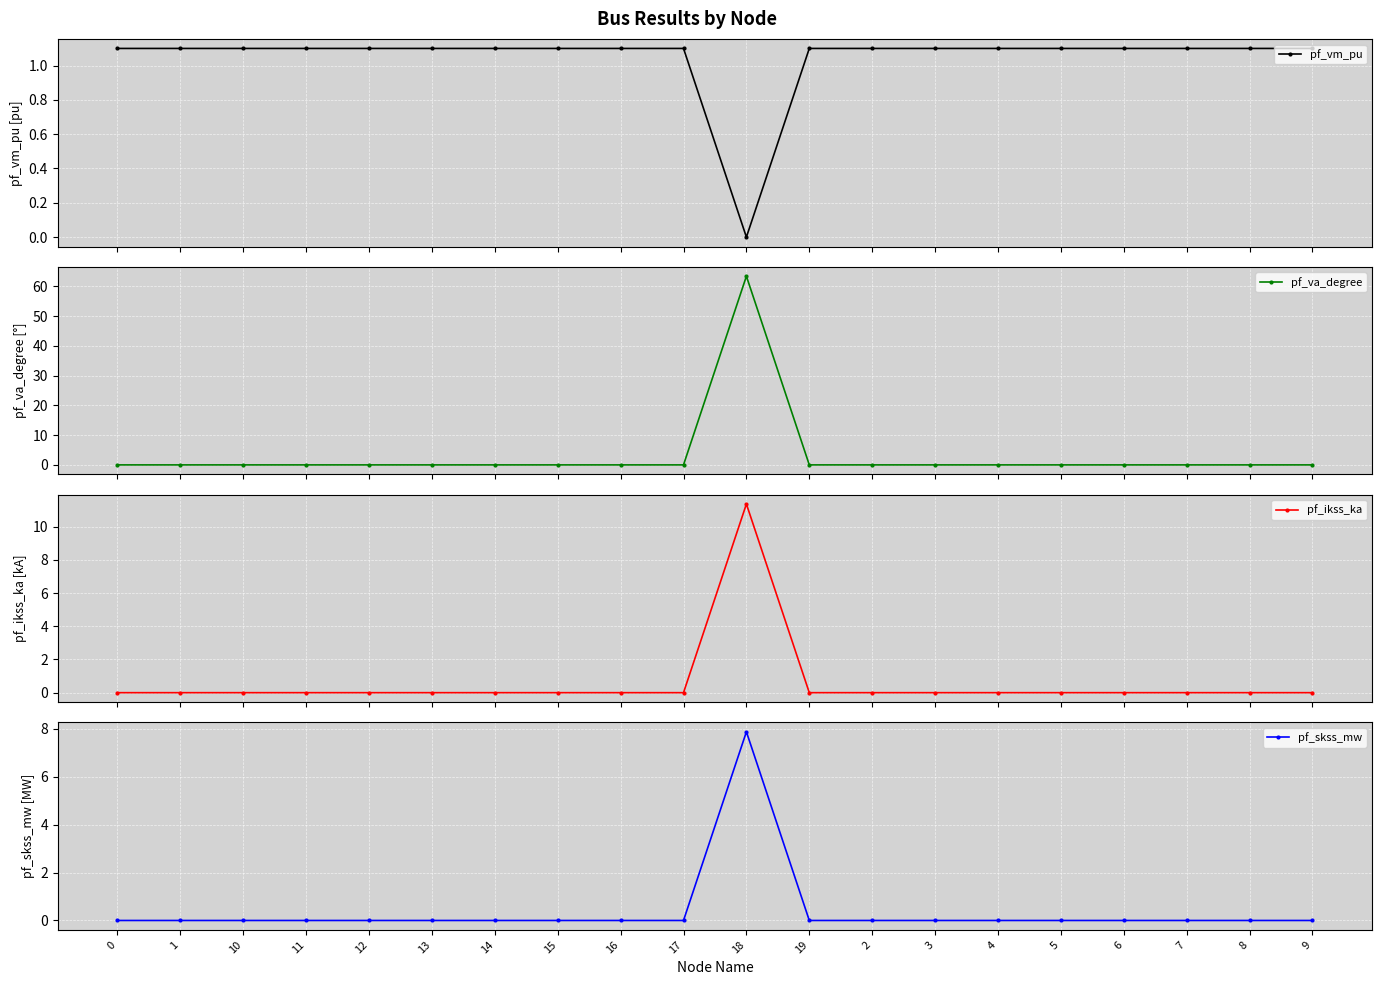

Reading left to right, extract all data points from this chart.

pf_vm_pu: 1.1	1.1	1.1	1.1	1.1	1.1	1.1	1.1	1.1	1.1	0.0	1.1	1.1	1.1	1.1	1.1	1.1	1.1	1.1	1.1
pf_va_degree: -0.0	-0.0	-0.0	-0.0	-0.0	-0.0	-0.0	-0.0	-0.0	-0.0	63.4	-0.0	-0.0	-0.0	-0.0	-0.0	-0.0	-0.0	-0.0	-0.0
pf_ikss_ka: 0.0	0.0	0.0	0.0	0.0	0.0	0.0	0.0	0.0	0.0	11.4	0.0	0.0	0.0	0.0	0.0	0.0	0.0	0.0	0.0
pf_skss_mw: 0.0	0.0	0.0	0.0	0.0	0.0	0.0	0.0	0.0	0.0	7.9	0.0	0.0	0.0	0.0	0.0	0.0	0.0	0.0	0.0